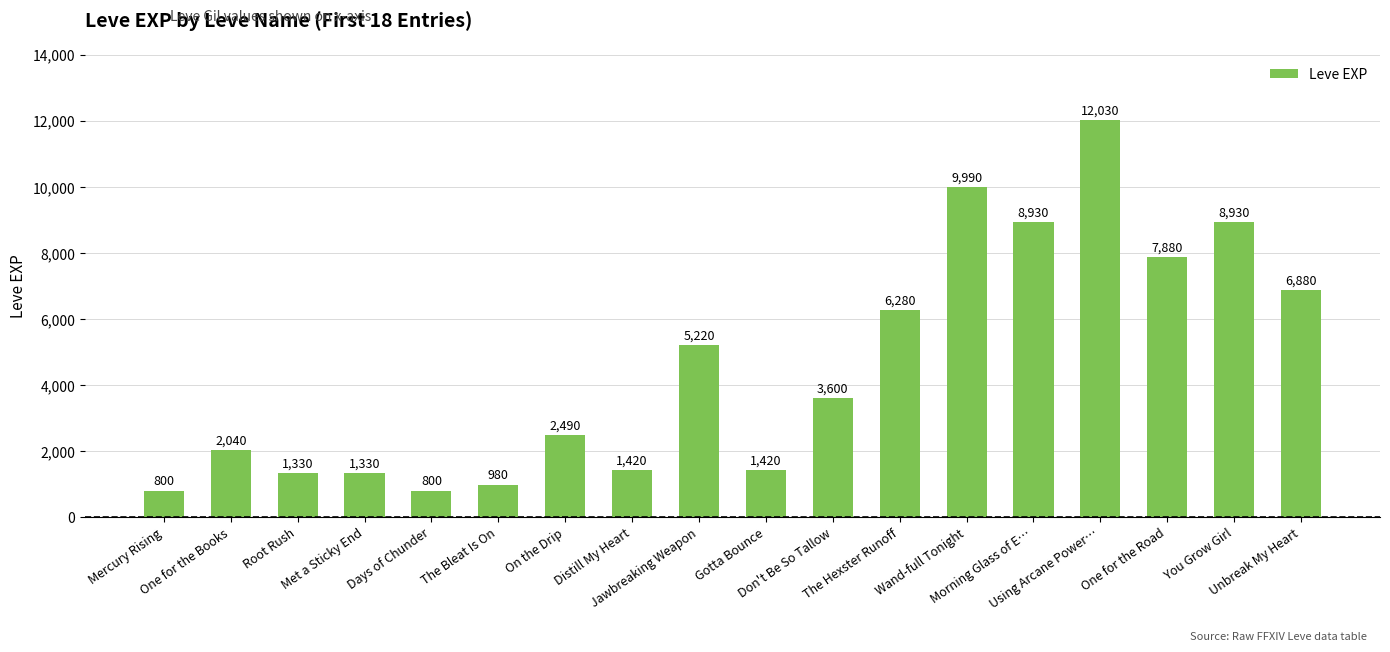

How many bars are there in total?

18